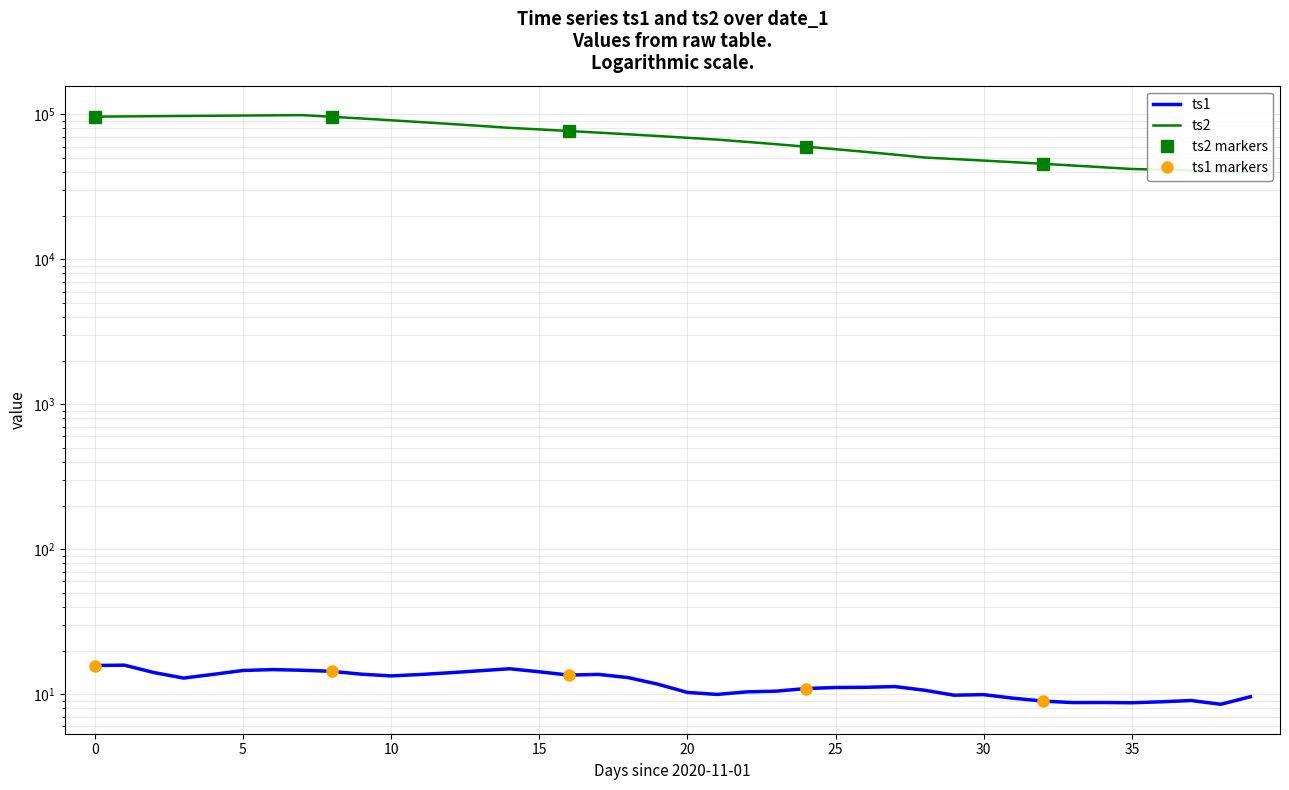

Between 5 and 20, which series saw the biggest shift?

ts2